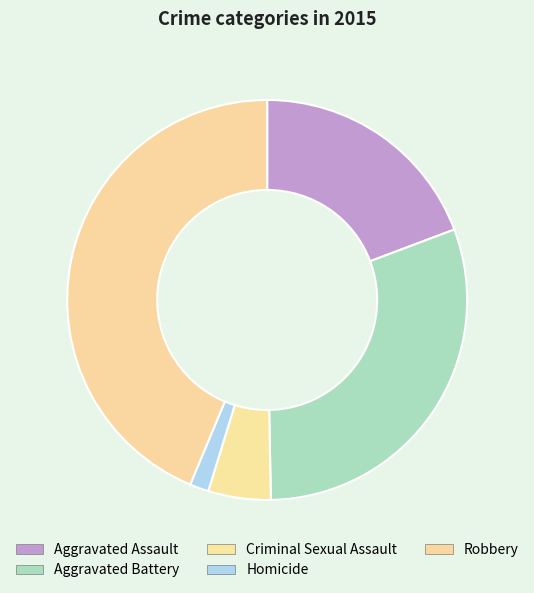

Count the number of slices in the pie.

5